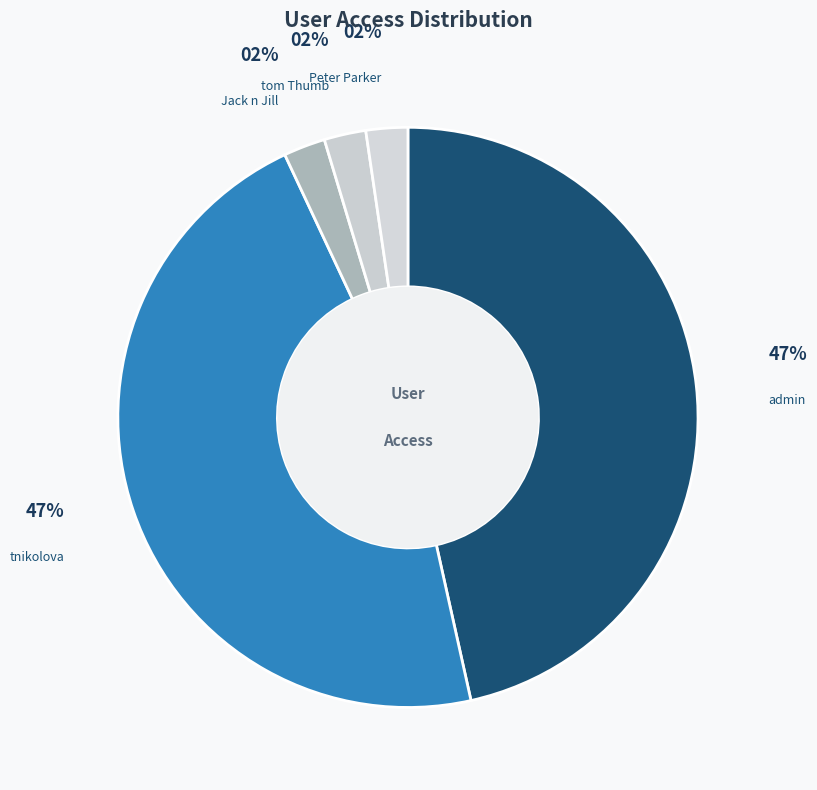

Approximately how many times larger is the value at Peter Parker compared to Jack n Jill?

1.0